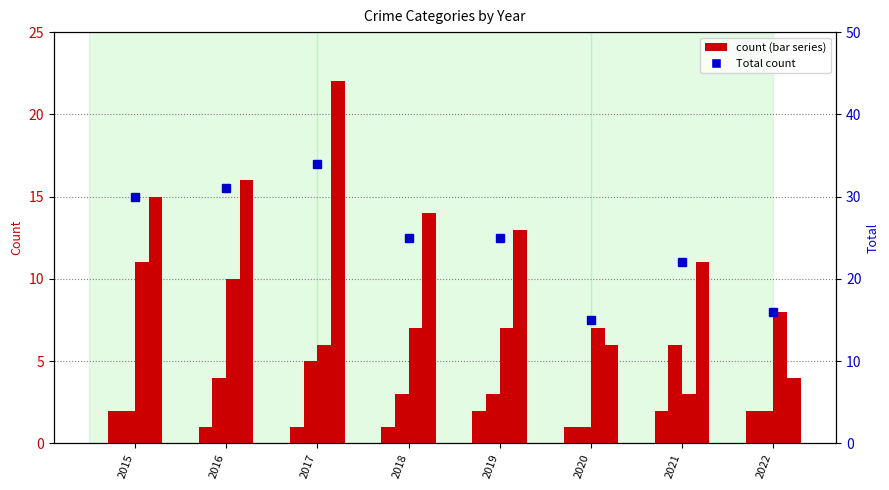

How many series are shown in this chart?

5